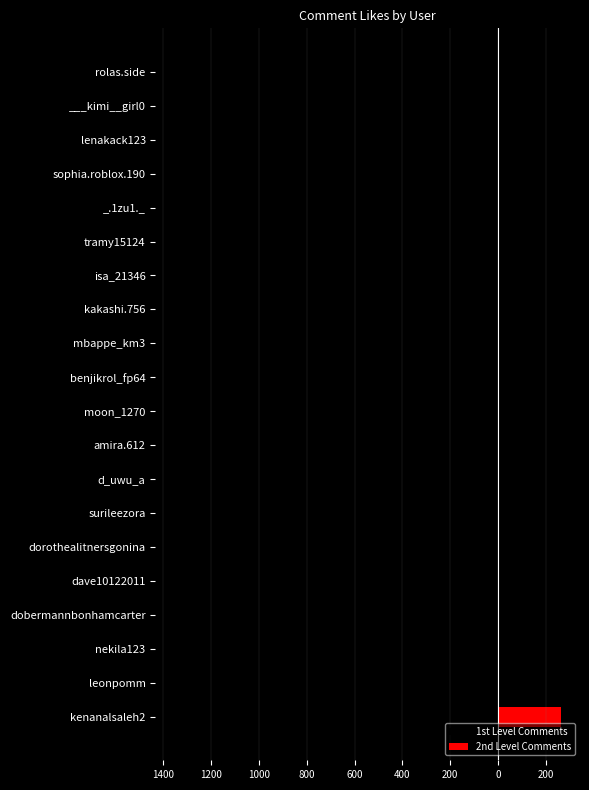

What is the smallest value displayed?

-1352